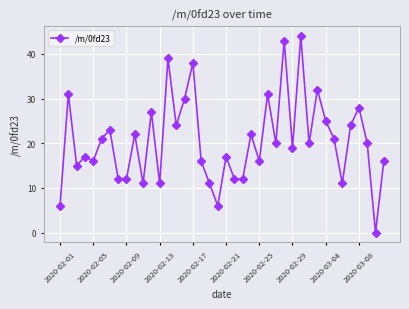

What is the value of the 33rd point from the left?

25